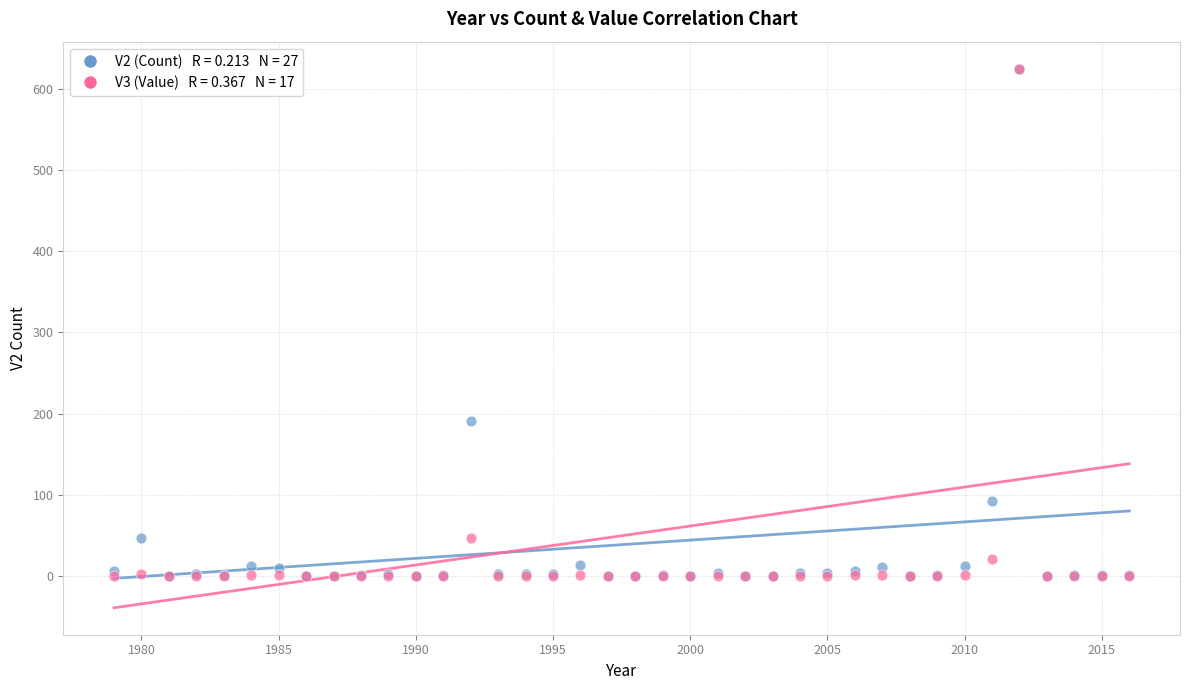

Across all series, what Y value is closest to 312?

191.0